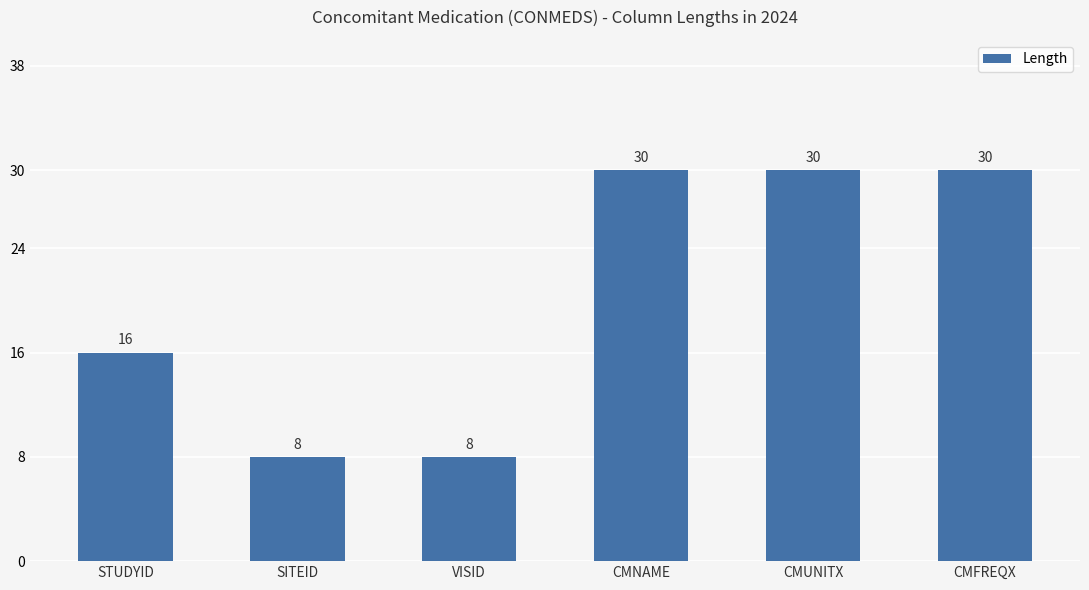

What is the label of the 2nd bar from the left?

SITEID